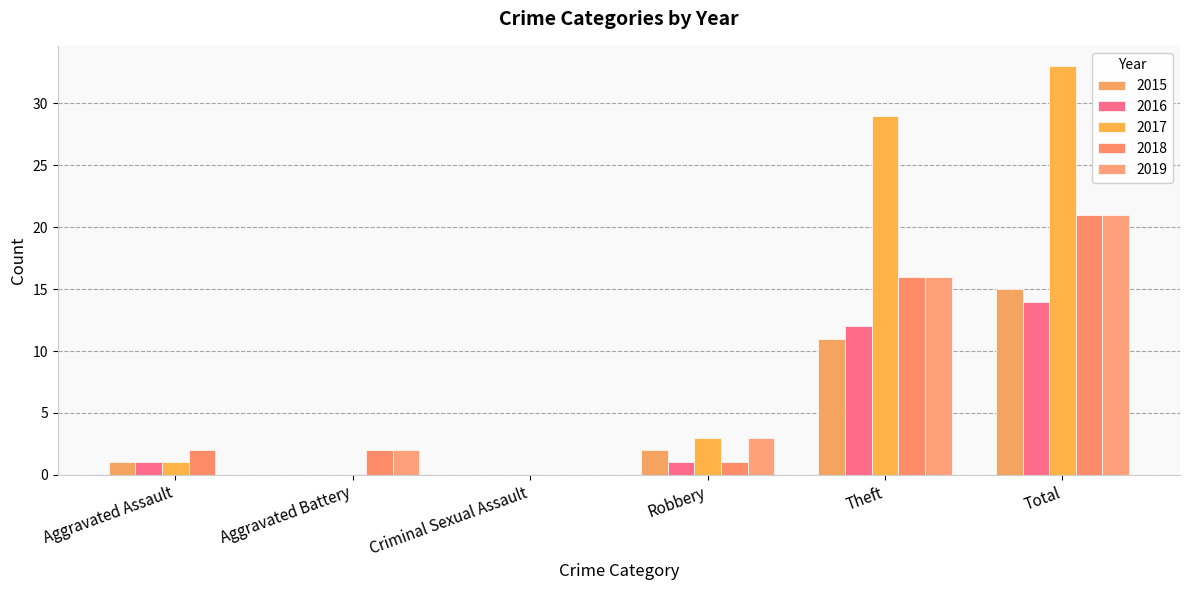

Does the chart contain stacked bars?

No